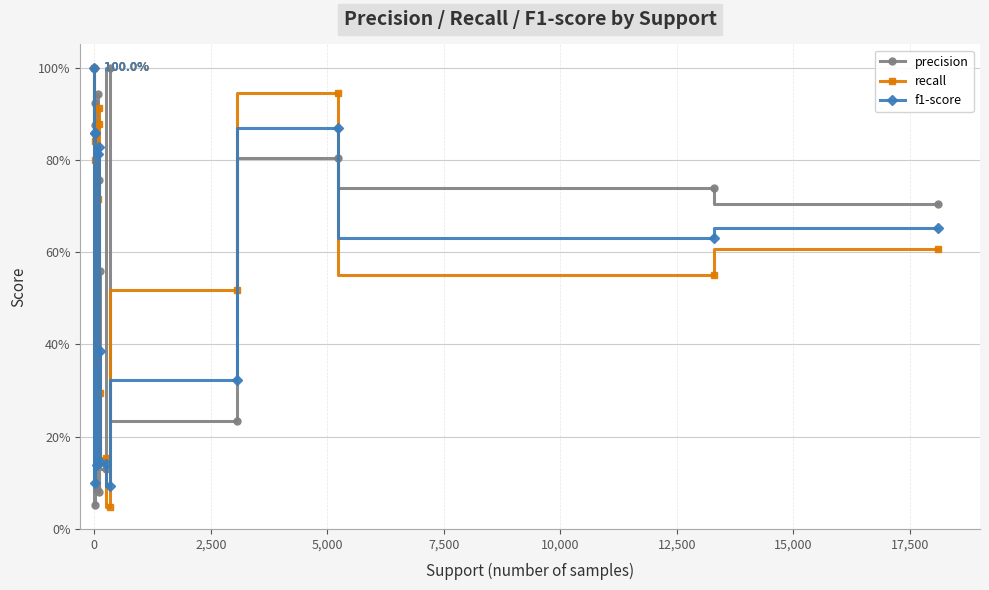

True or false: precision has more than 1 interior local peaks.

True